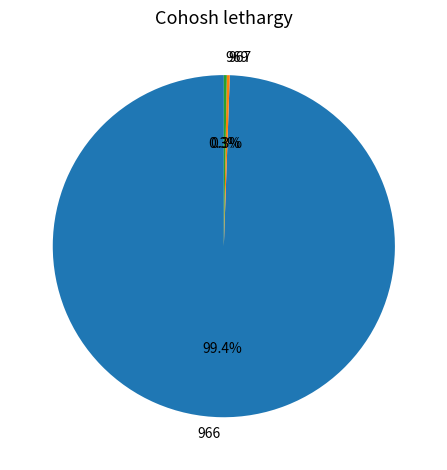

Which has a higher value, 966 or 969?

966